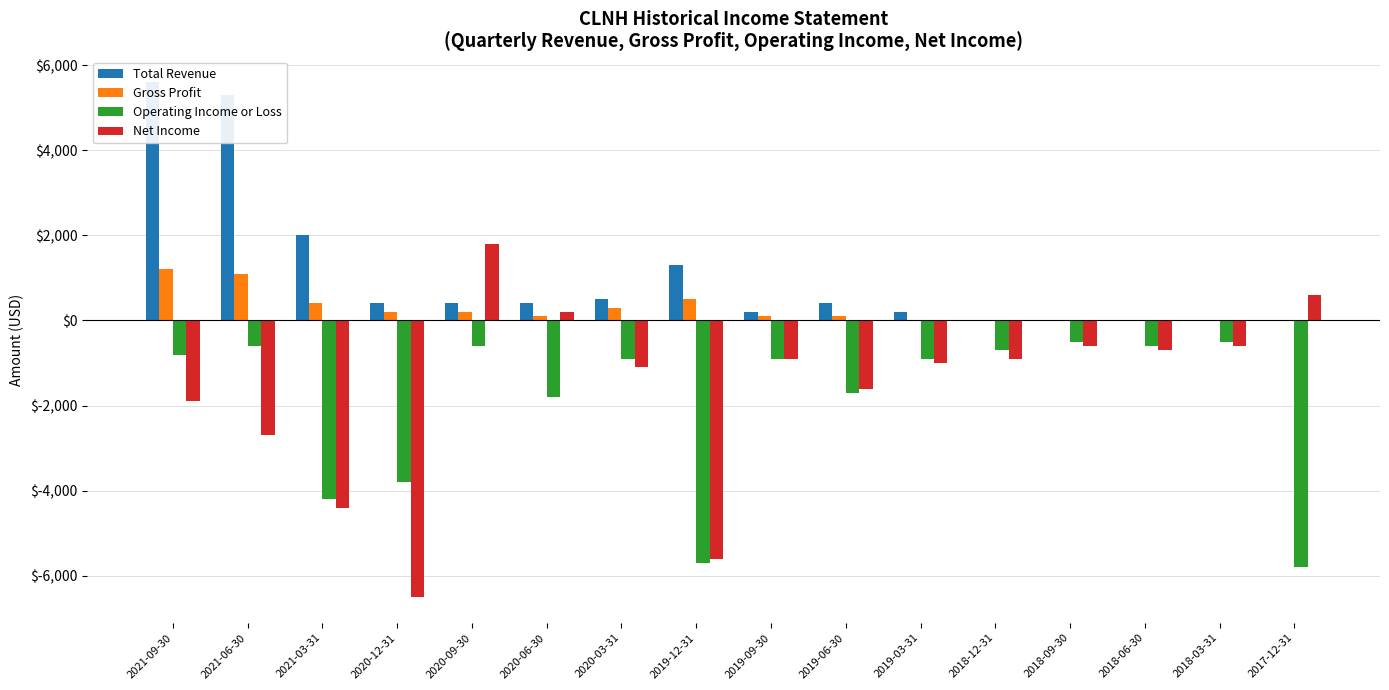

What is the difference between the Gross Profit values at 2019-12-31 and 2019-06-30?

400